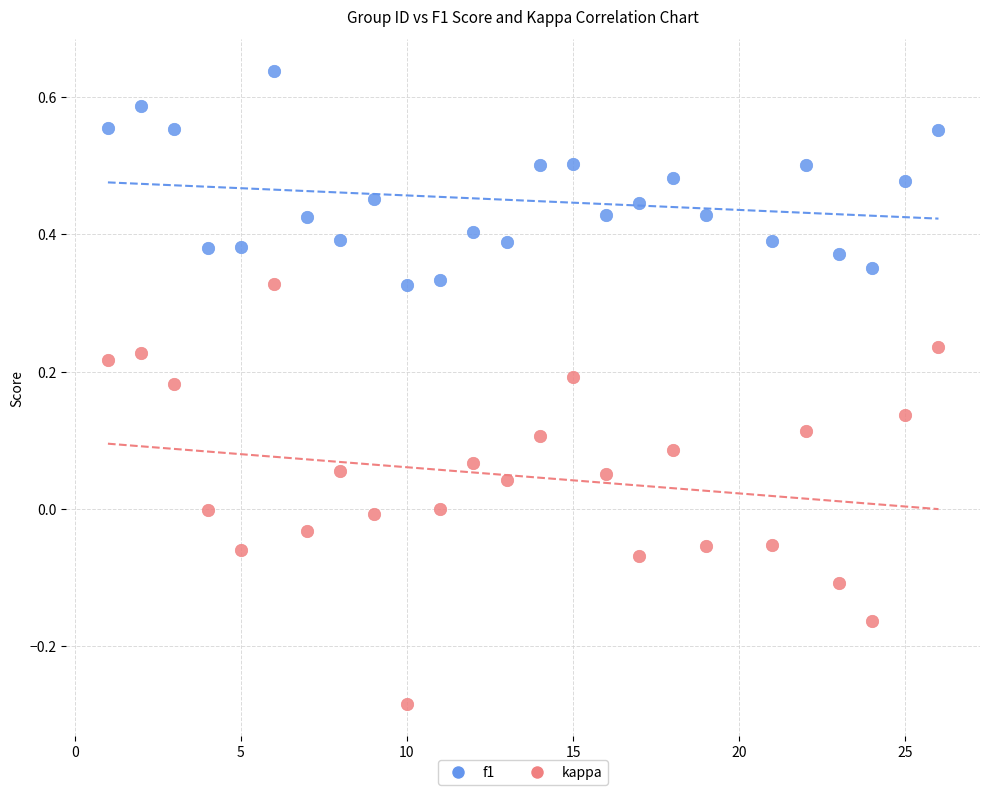

Across all data points, what is the range of X values (max minus min)?

25.0